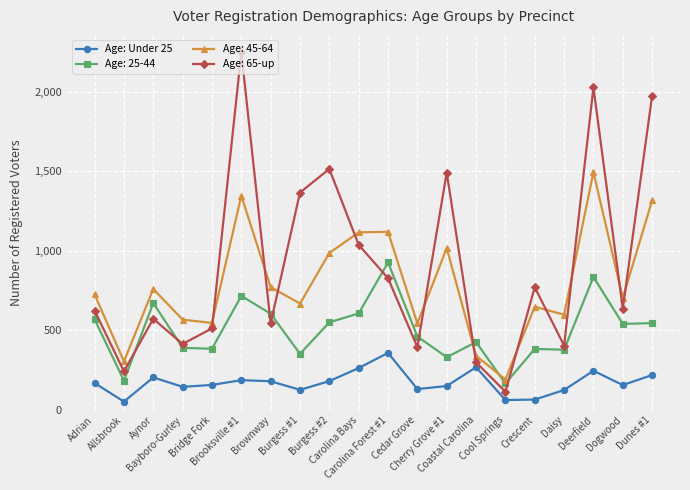

True or false: Age: 65-up has more than 0 points higher than both neighbors.

True